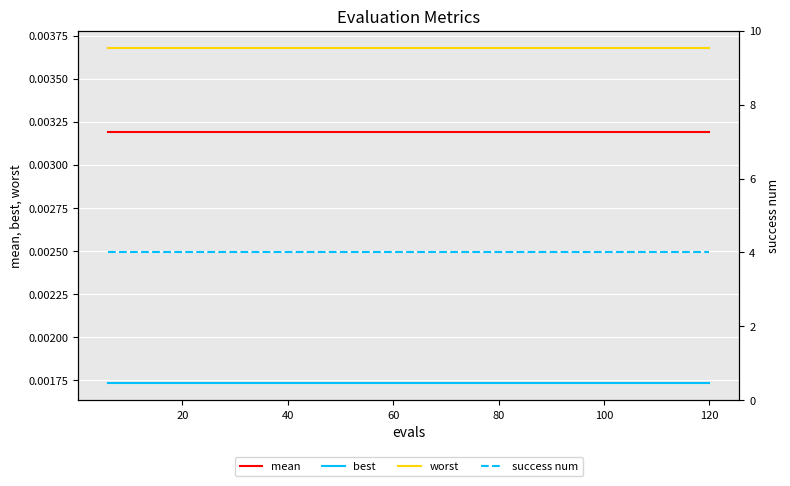

True or false: best and worst cross at least once.

False